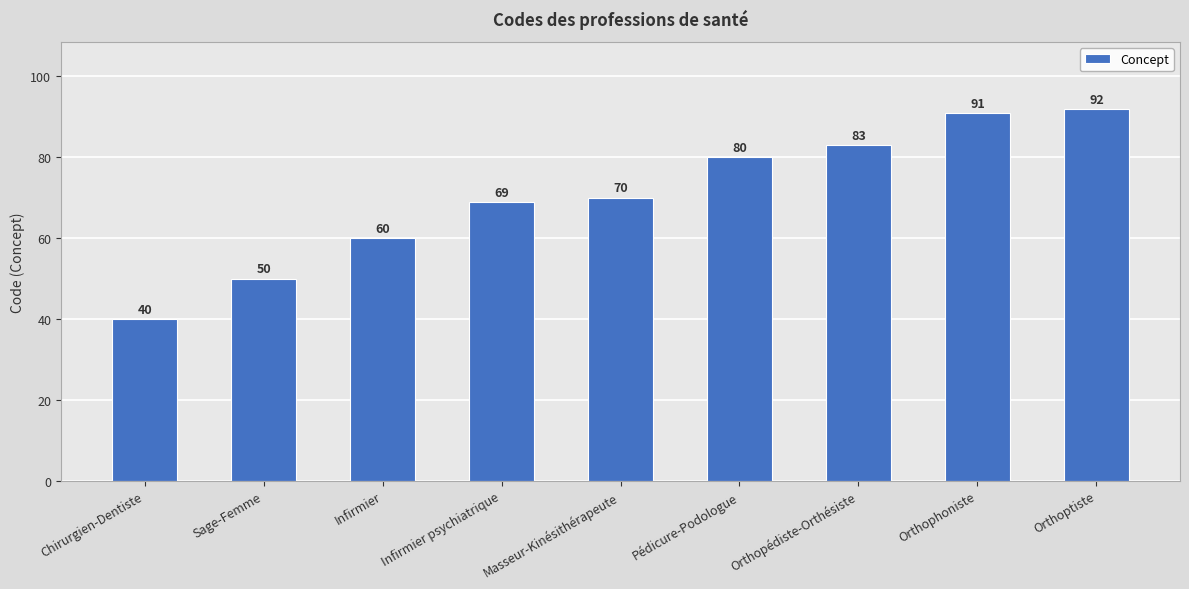

Which has a higher value, Chirurgien-Dentiste or Infirmier?

Infirmier